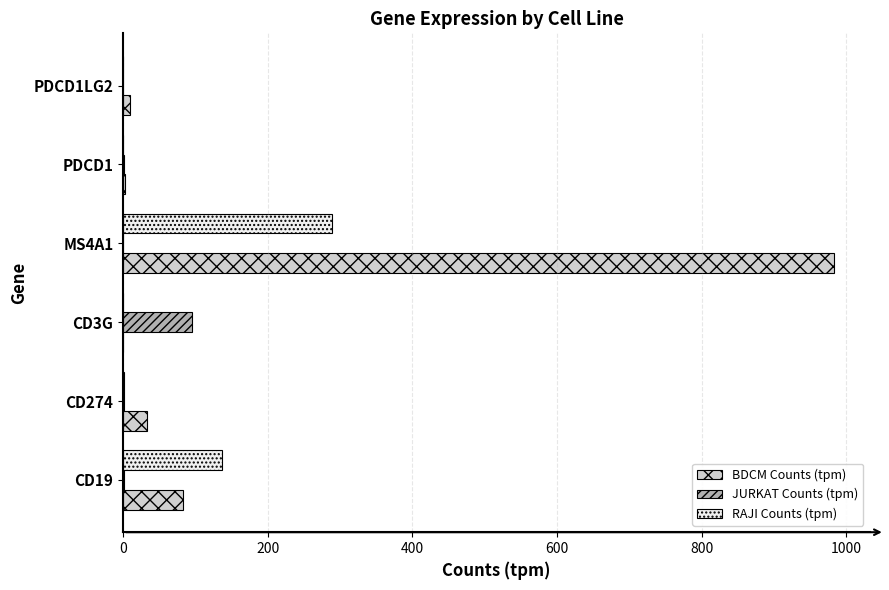

How many distinct data groups are displayed?

3